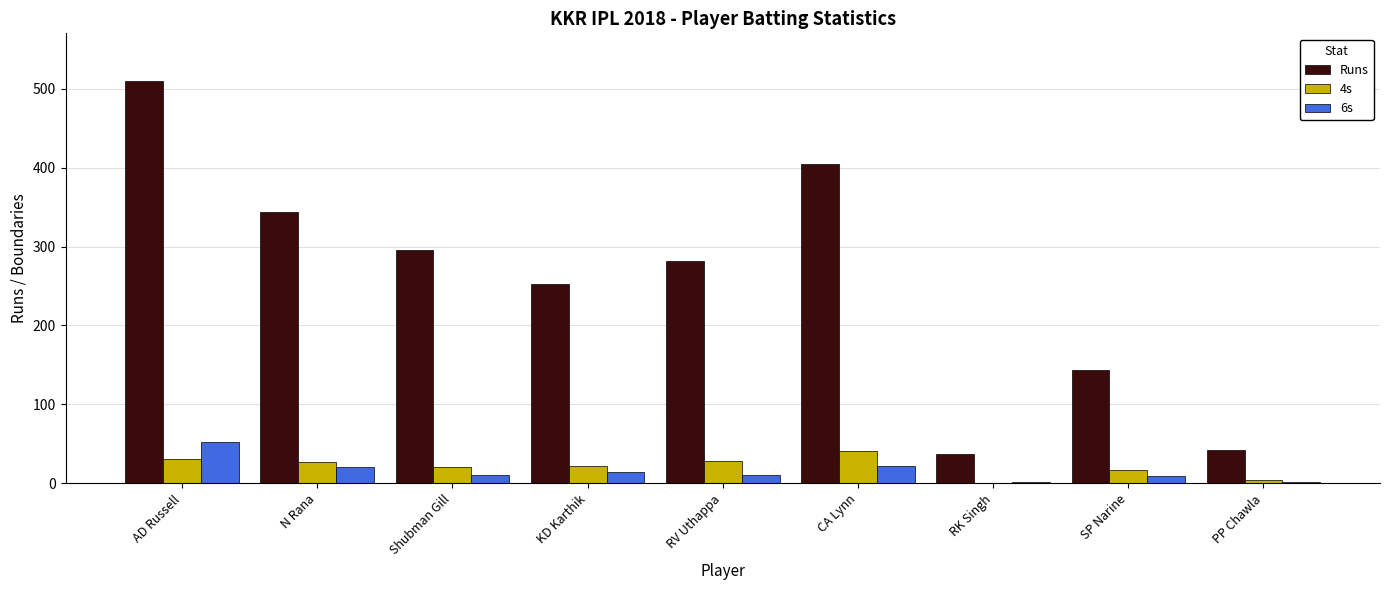

What is the sum of the 6s values at RK Singh and KD Karthik?

16